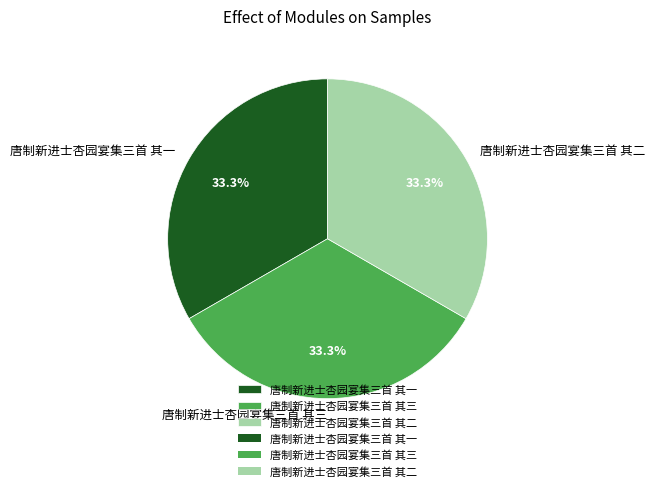

What percentage do 唐制新进士杏园宴集三首 其二 and 唐制新进士杏园宴集三首 其一 together represent?

66.7%